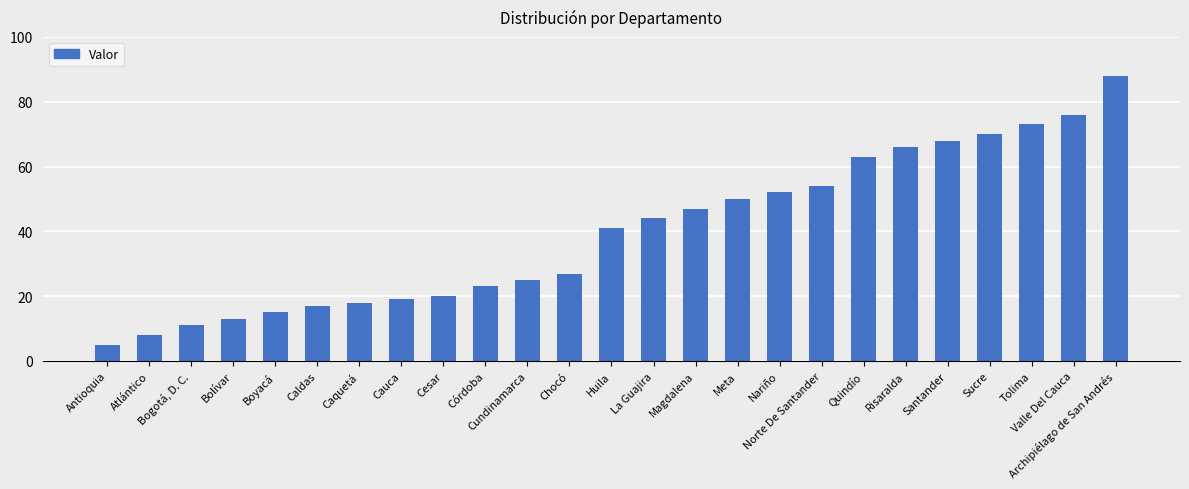

Does the chart contain stacked bars?

No